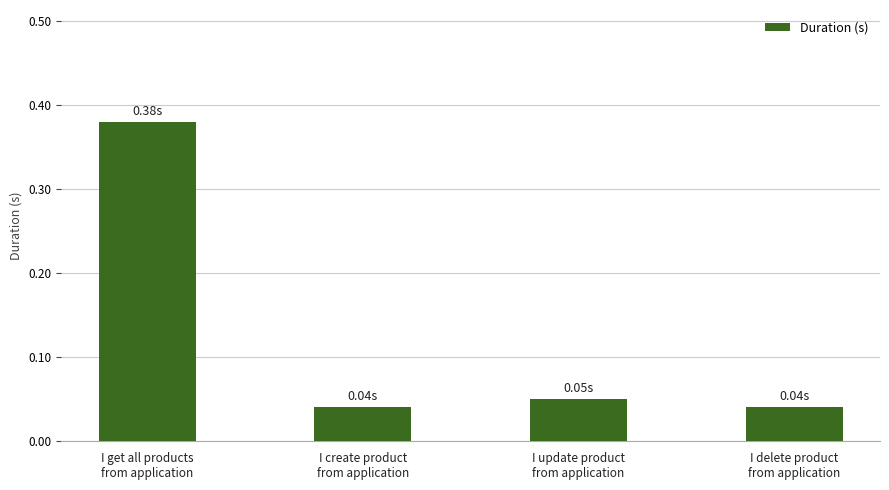

What is the sum of all values?

0.5